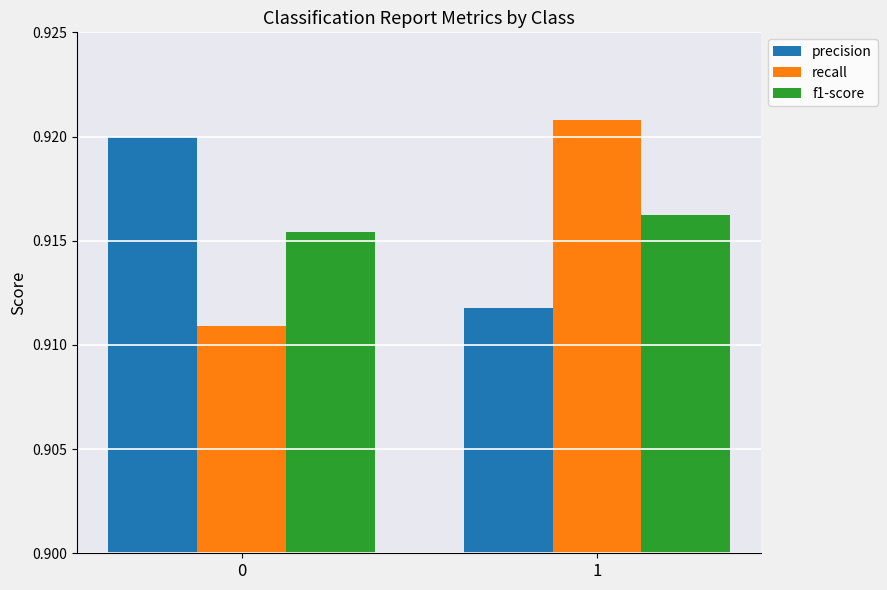

List the series in order of their peak value, lowest first.

f1-score, precision, recall